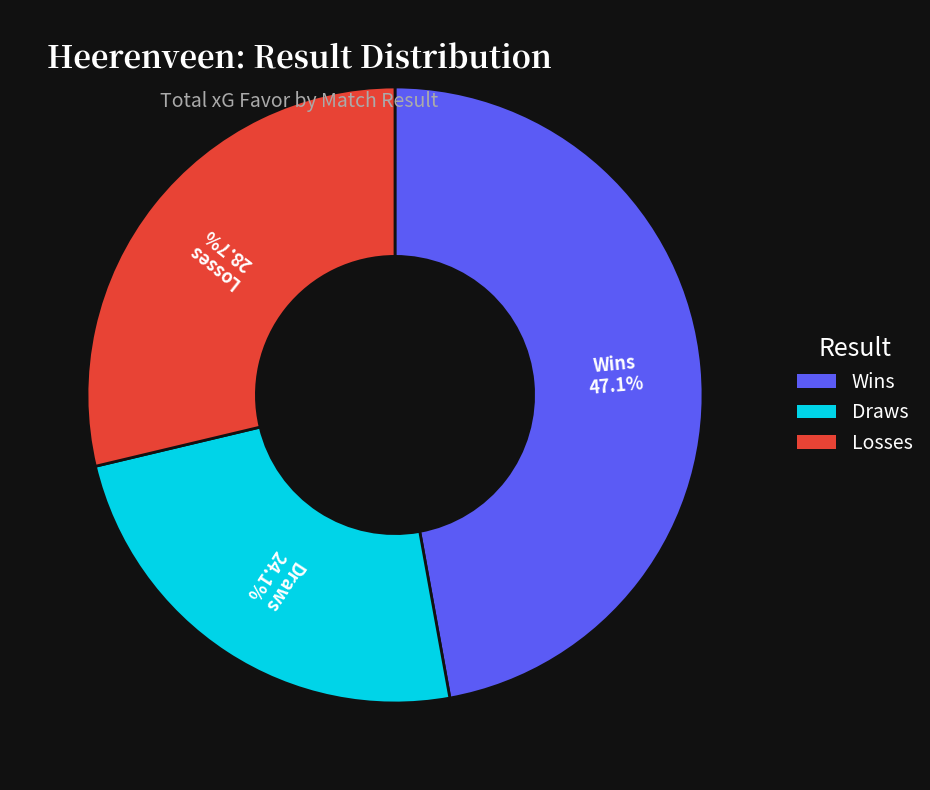

Is there any slice that represents more than half of the pie?

No